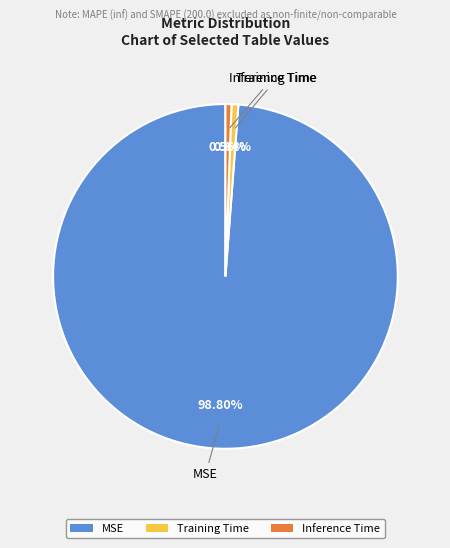

Is it true that Training Time is 8% of the pie?

False